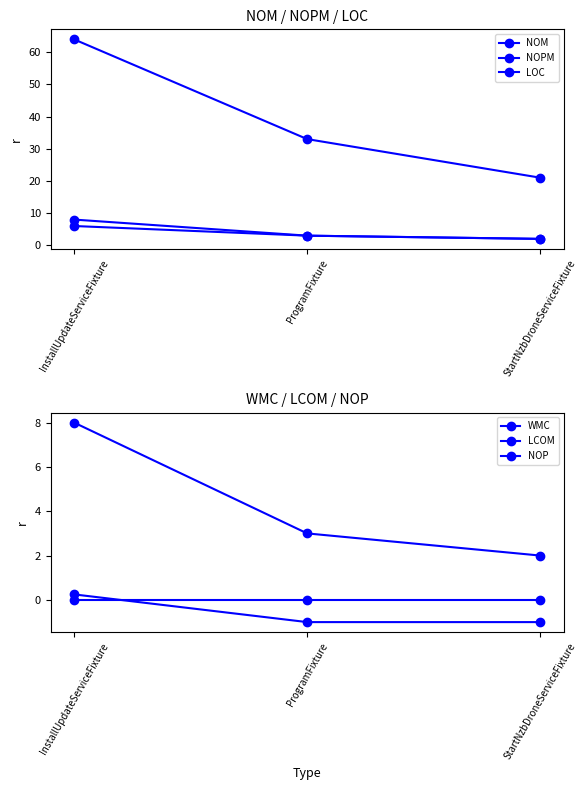

At which category is the sum across all series the highest?

InstallUpdateServiceFixture